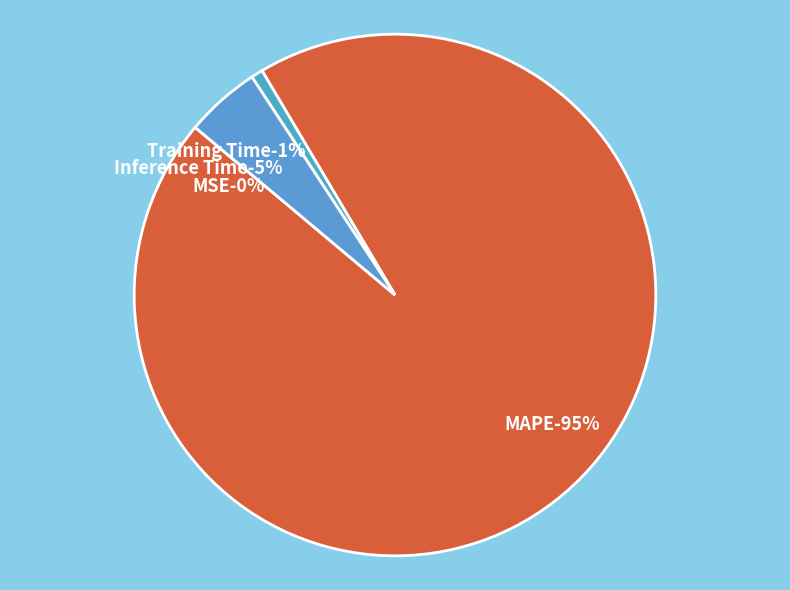

Which category has the biggest portion of the pie?

MAPE